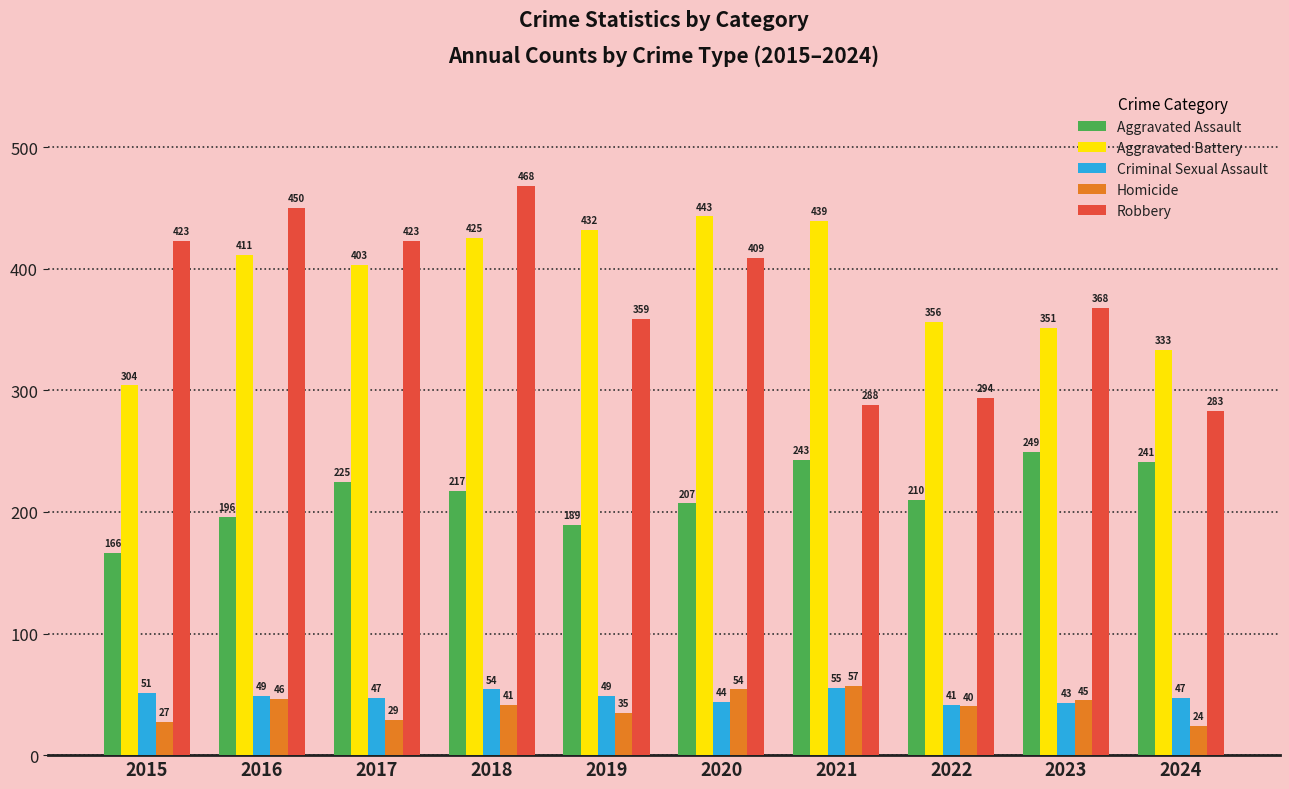

How many data points does each series have?

10